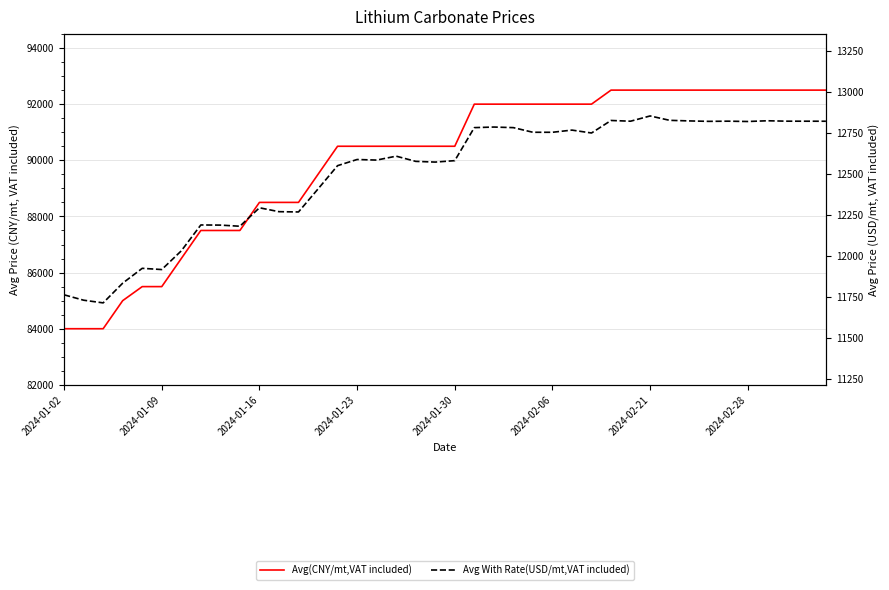

Which series changed the most between 13 and 21?

Avg(CNY/mt,VAT included)